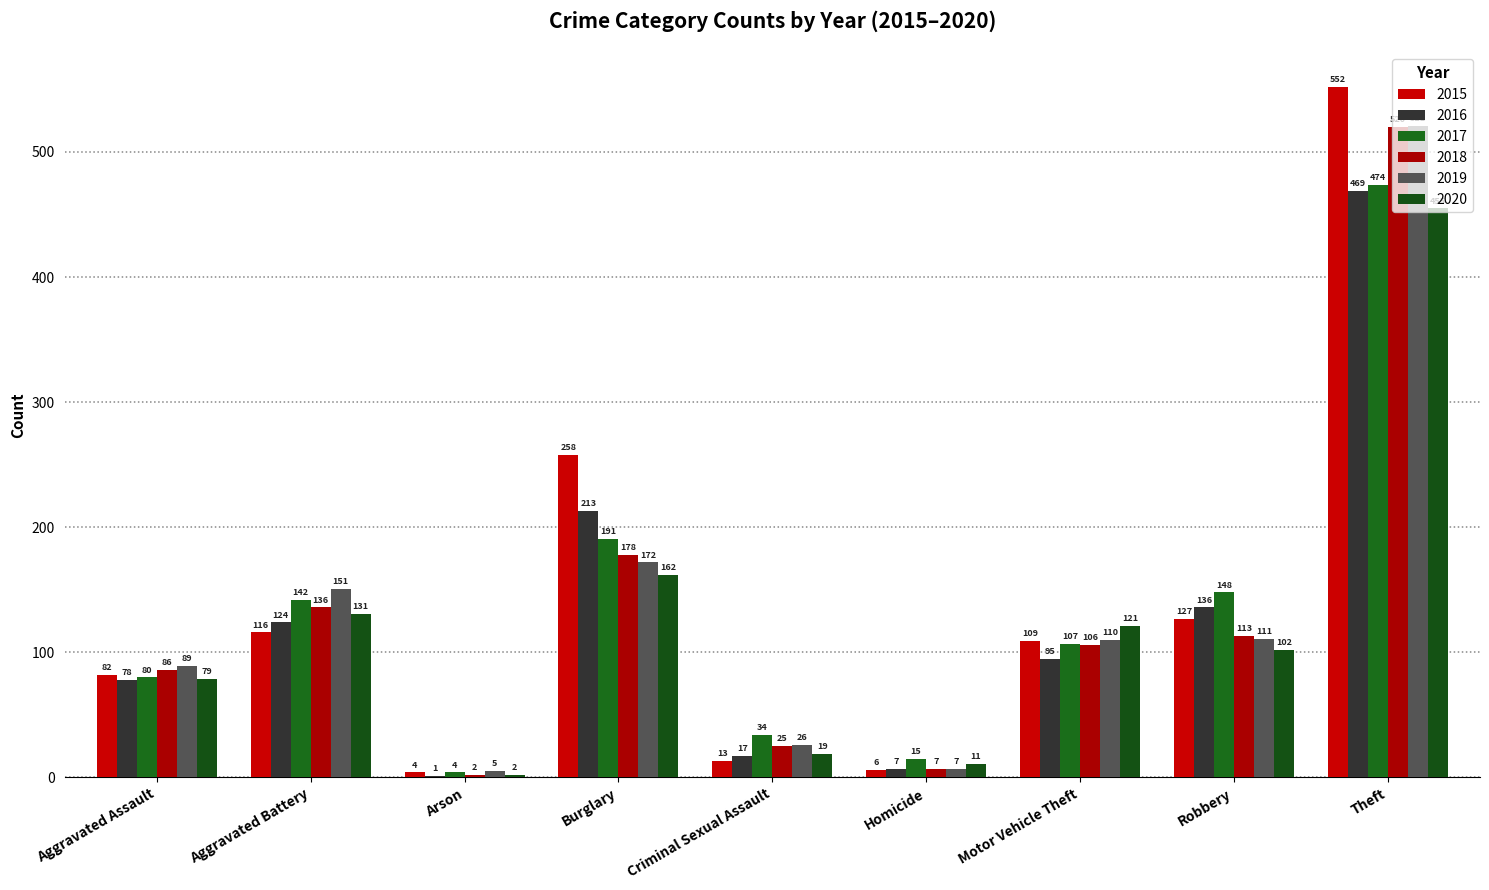

Does the chart contain stacked bars?

No